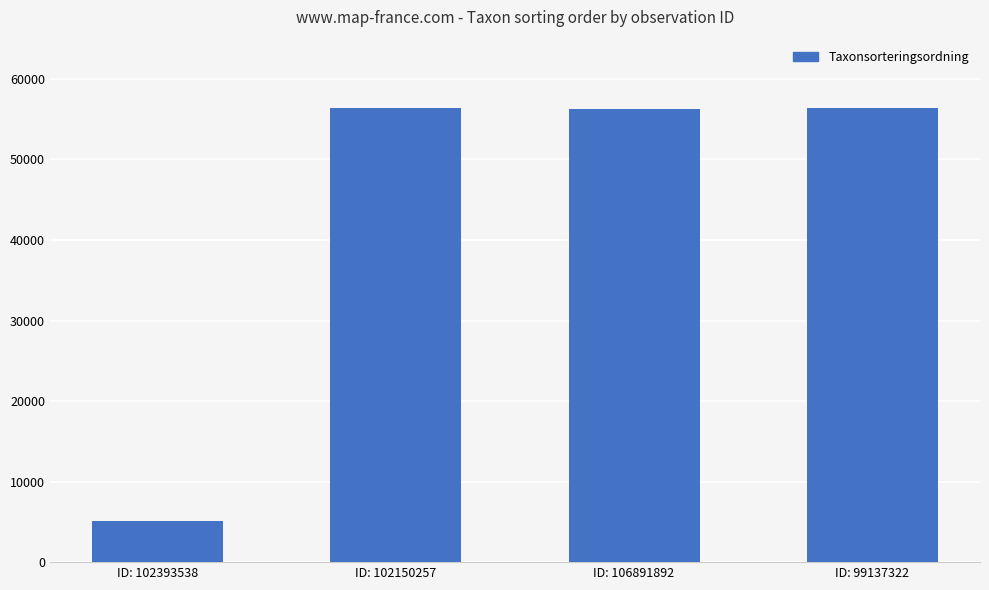

What is the maximum value shown in the chart?

56411